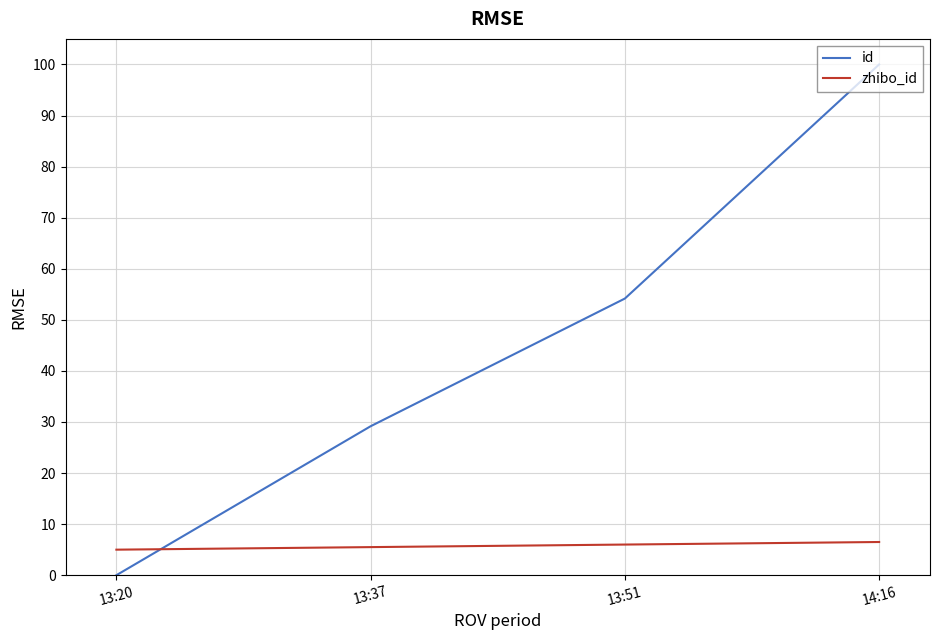

What is the greatest value displayed?

100.0